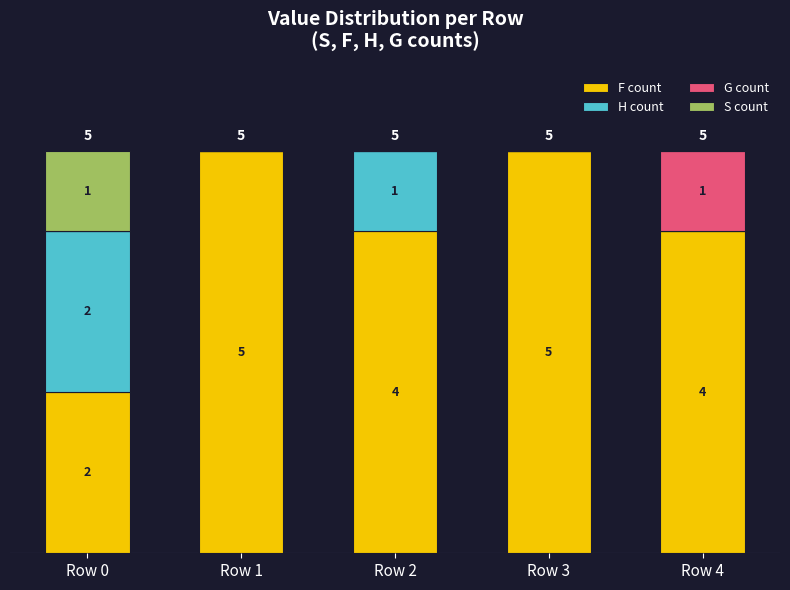

What are all the series names shown in the legend?

F count, H count, G count, S count